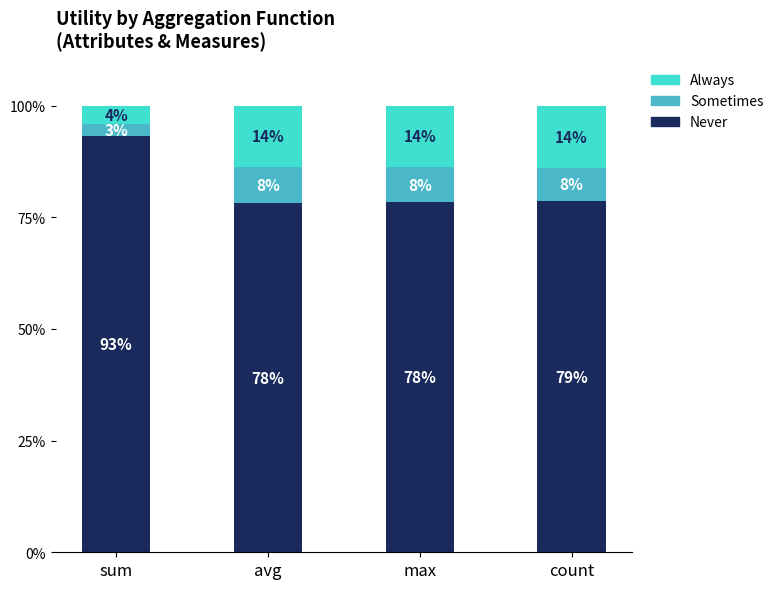

What are all the series names shown in the legend?

Always, Sometimes, Never